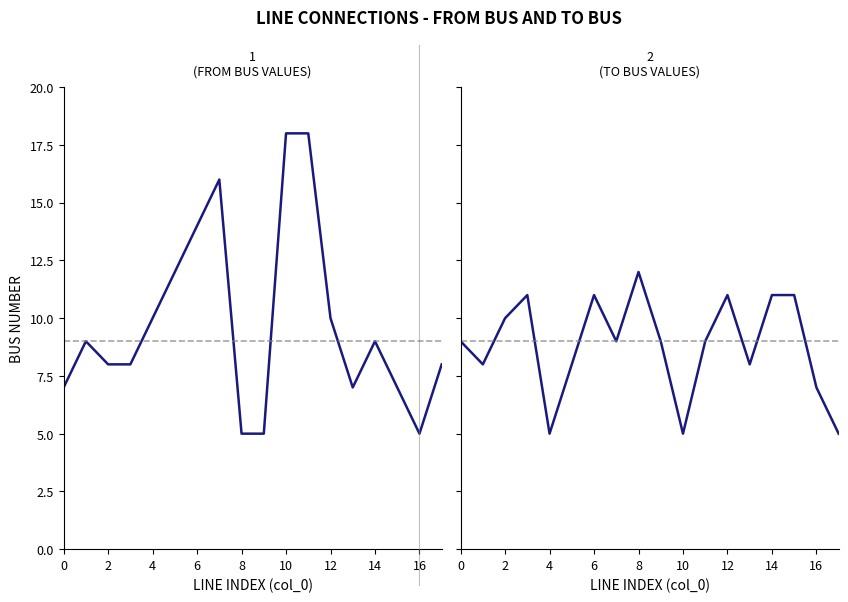

What are all the series names shown in the legend?

from_bus, to_bus